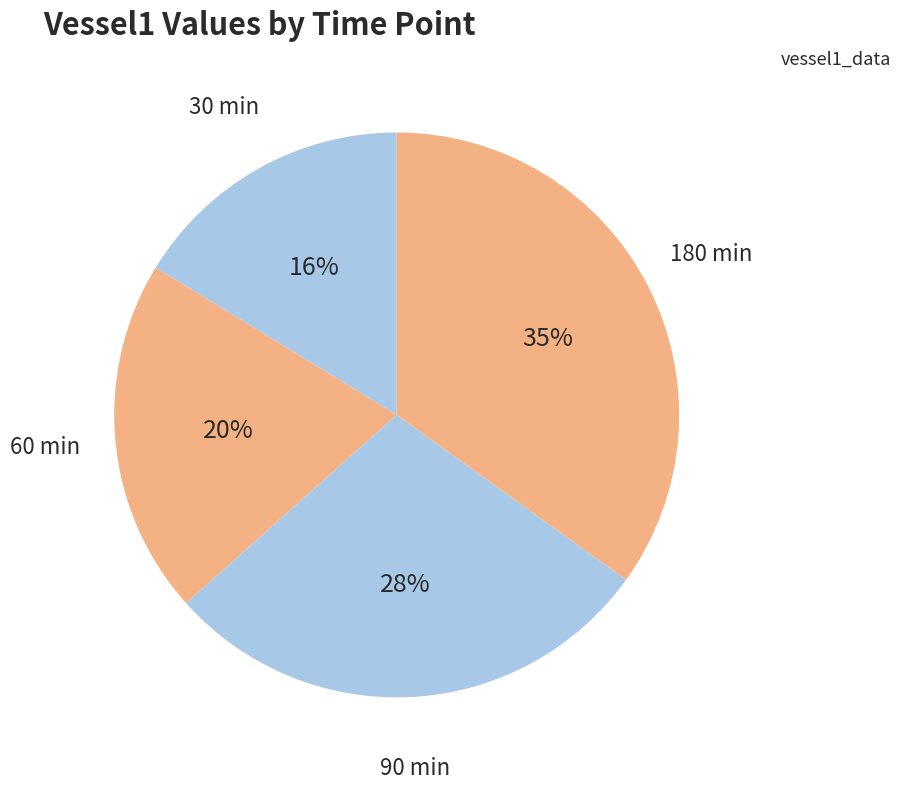

Between 180 and 30, which is larger?

180